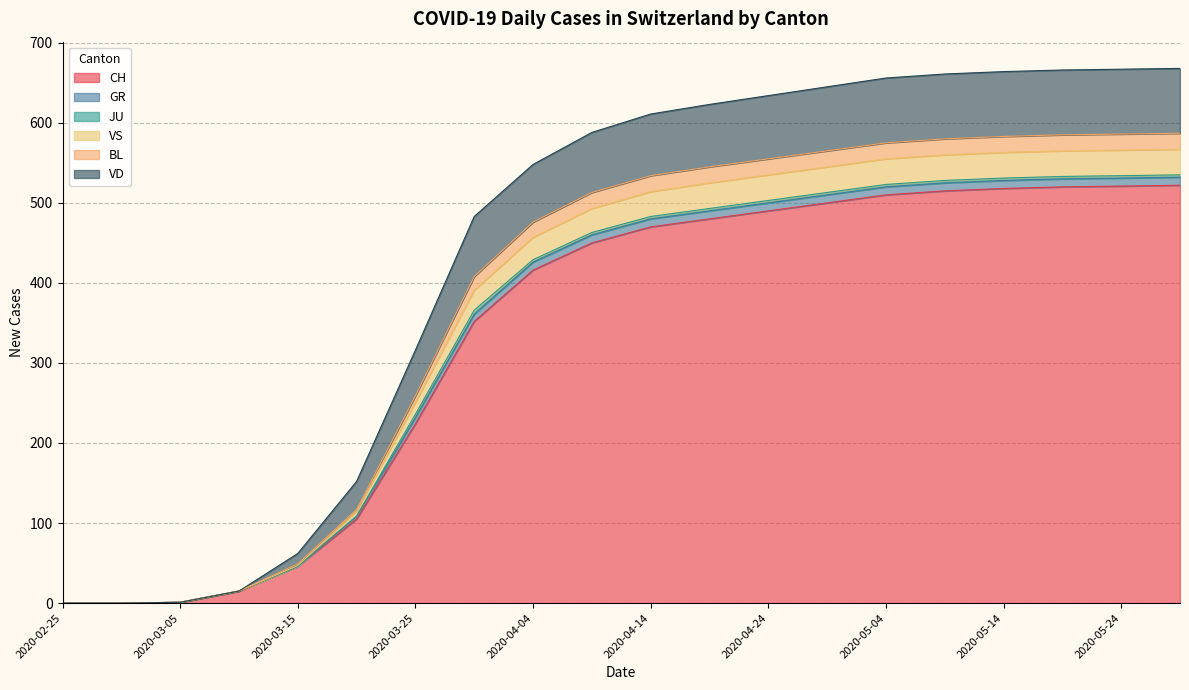

What is the highest value of the CH series?

522